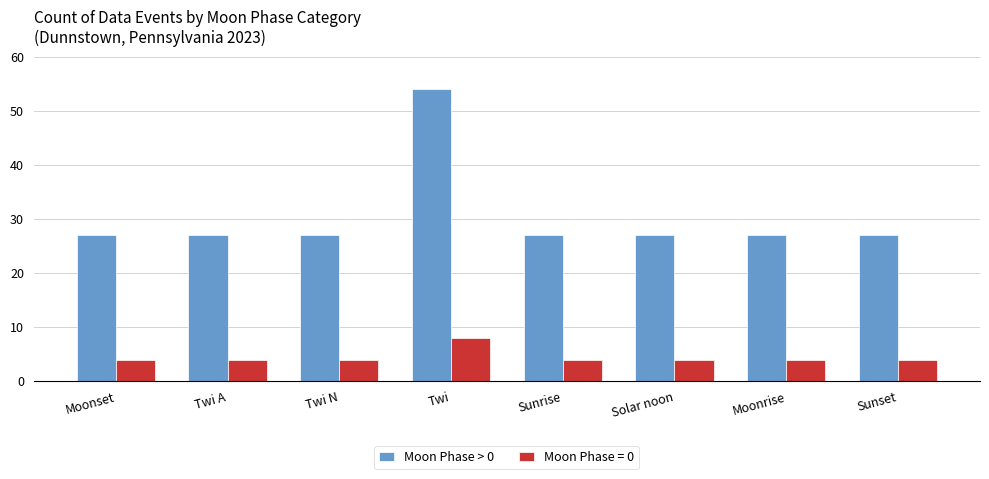

Is it true that Moon Phase > 0 equals 38 at Sunrise?

False